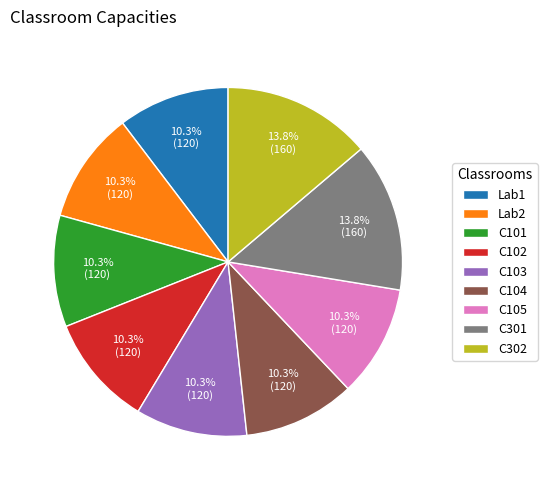

The C103 slice represents 10% of the pie. True or false?

True